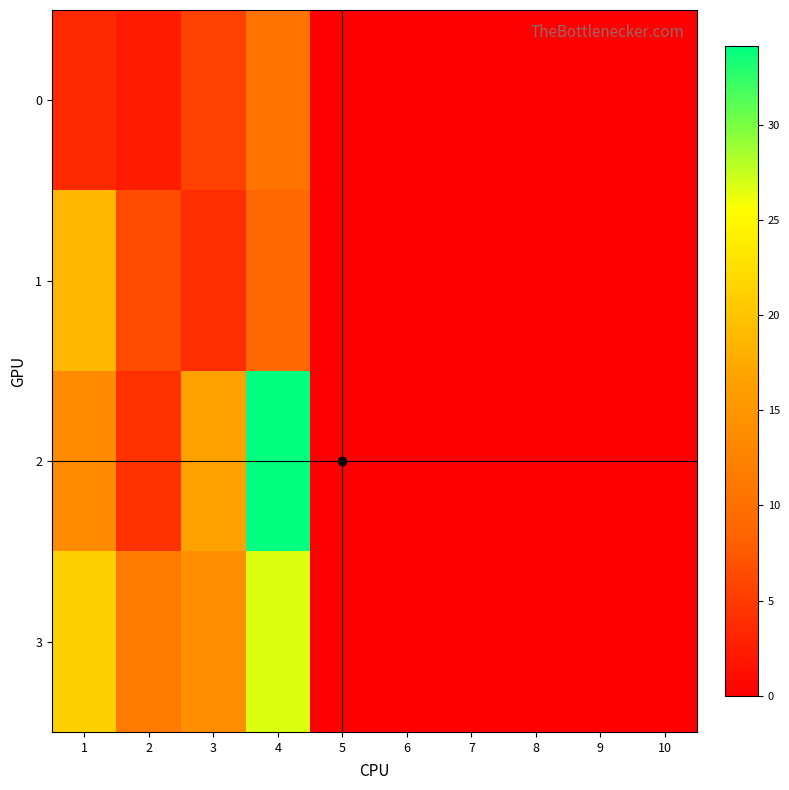

How many data points does each series have?

10